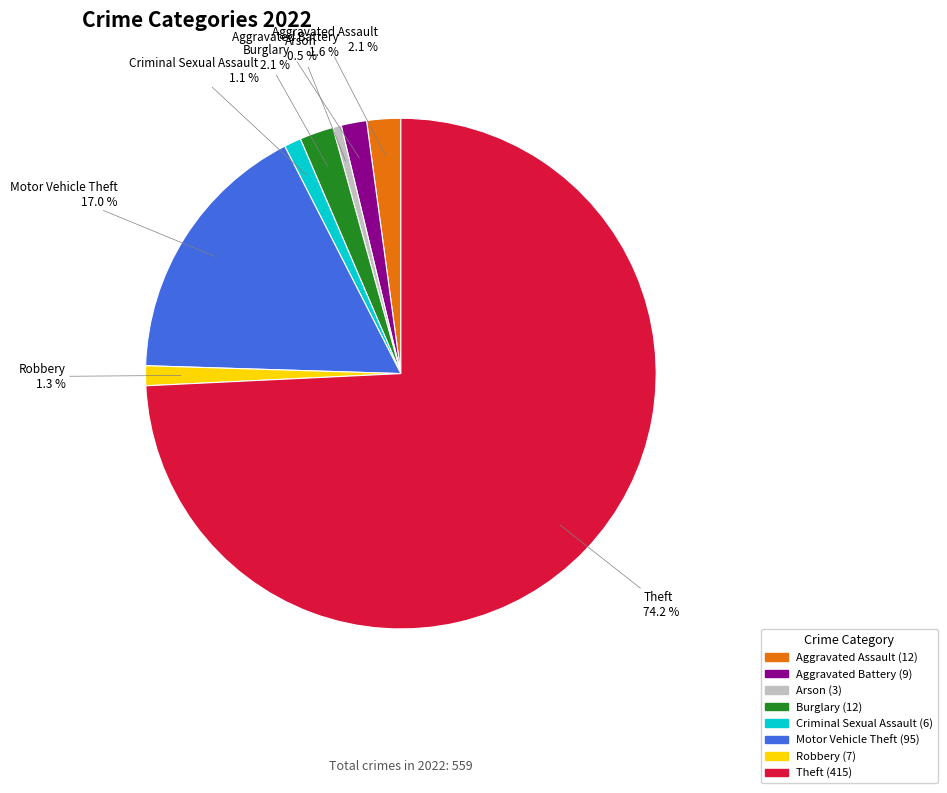

How many segments does this pie chart have?

8